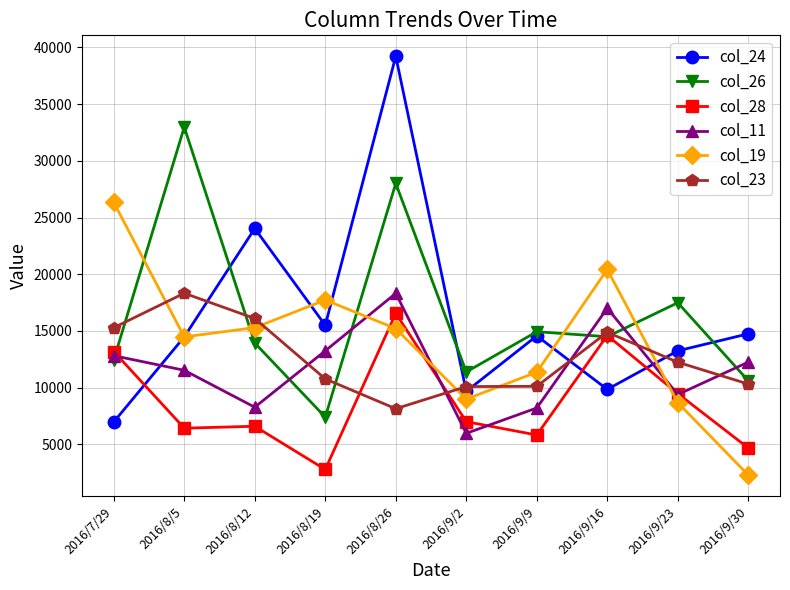

Is the value of col_26 at 2016/7/29 greater than the value of col_23 at 2016/8/5?

No